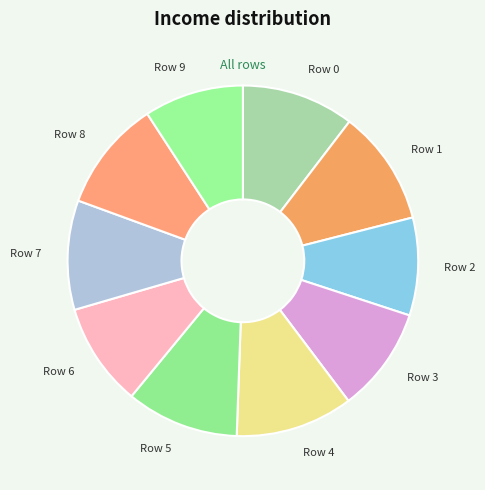

How many slices are in this pie chart?

10